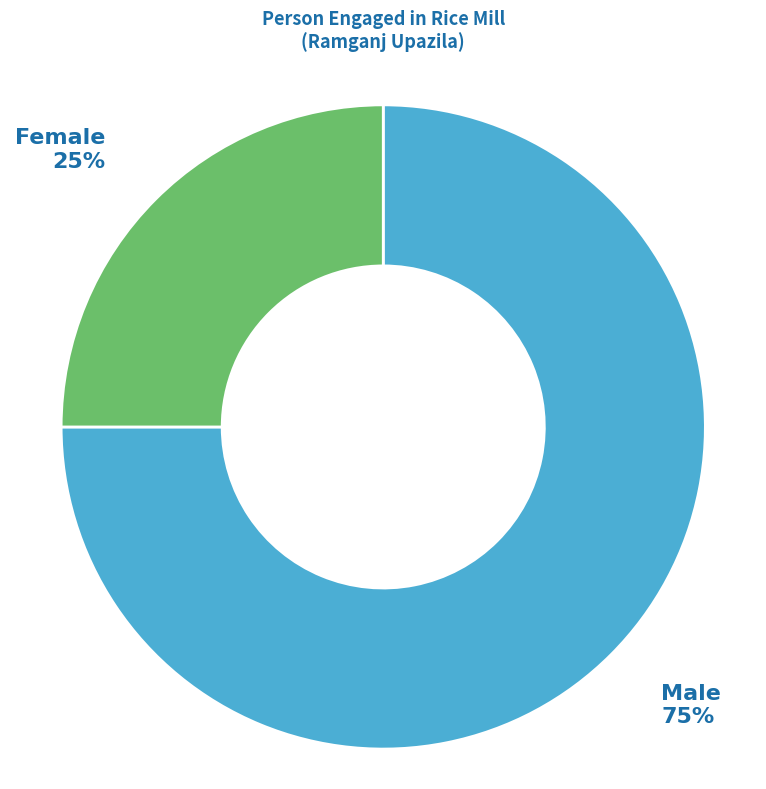

Rank the categories by value from highest to lowest.

Male, Female